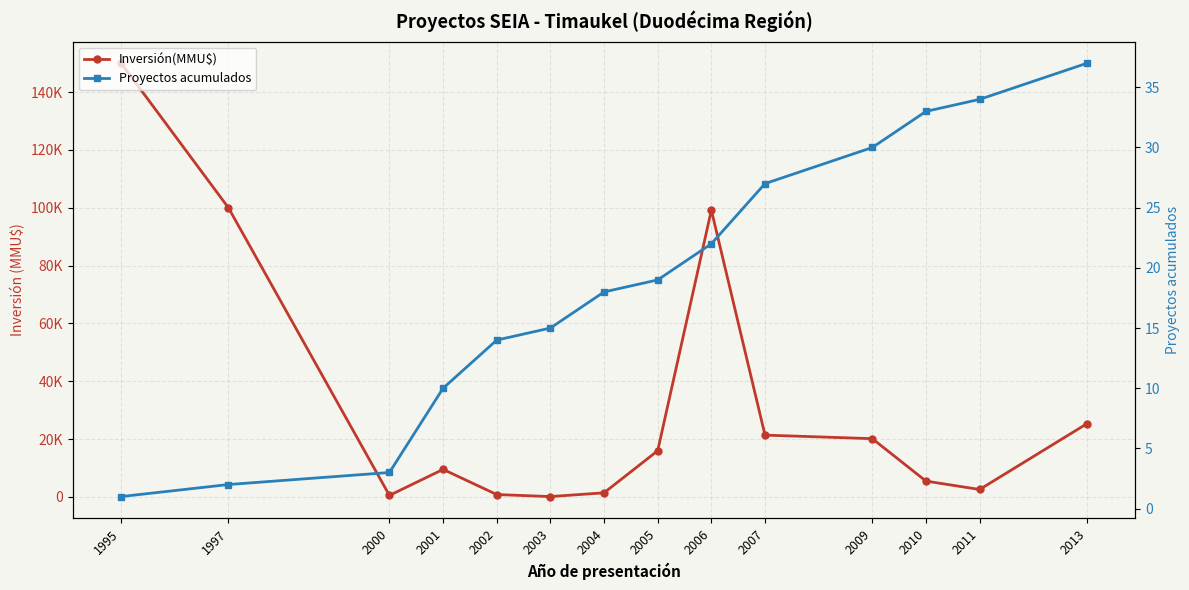

At which label does Proyectos acumulados first exceed 19?

2006